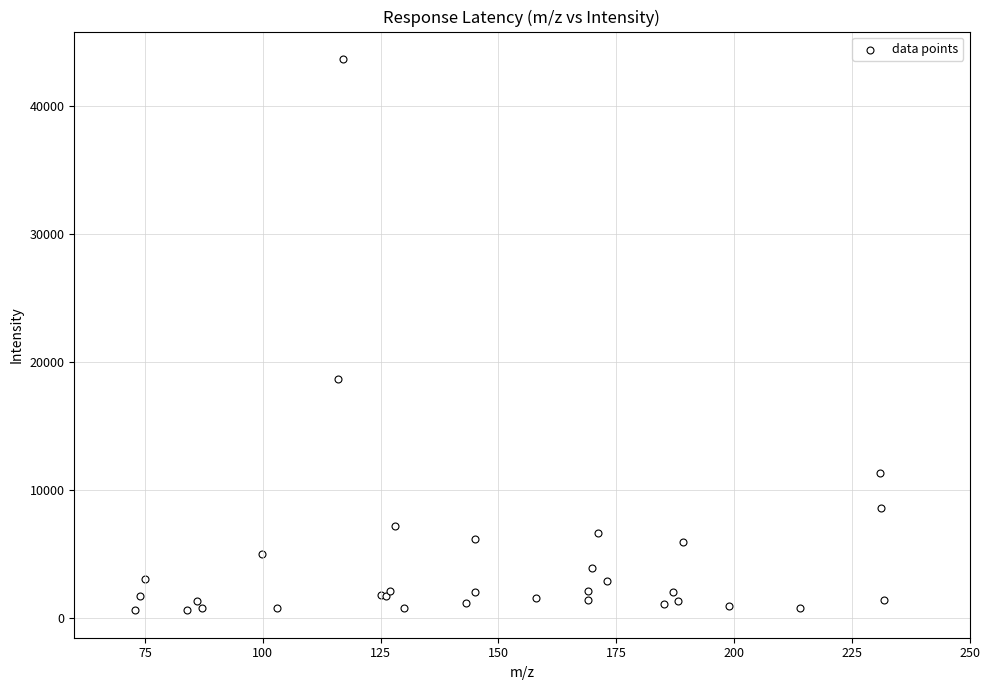

What Y value in the scatter plot is closest to 22135?

18676.8